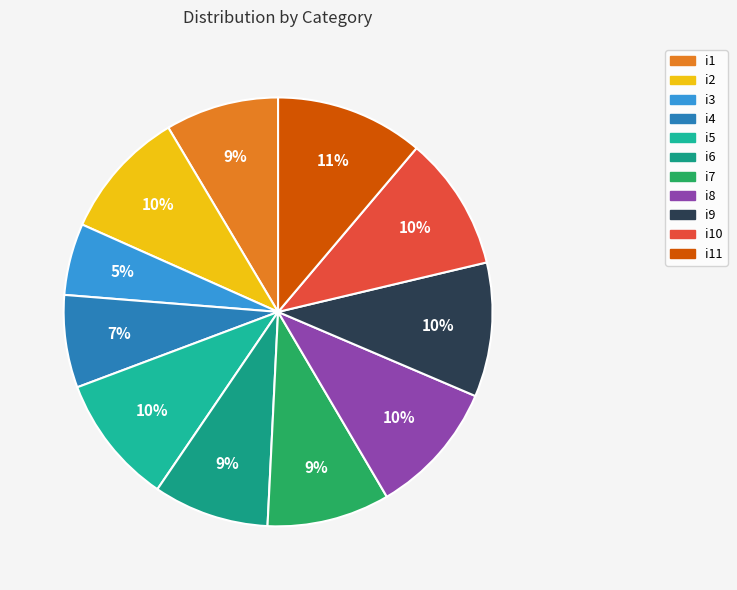

To the nearest percent, what is the difference between the i4 and i2 slice percentages?

3%